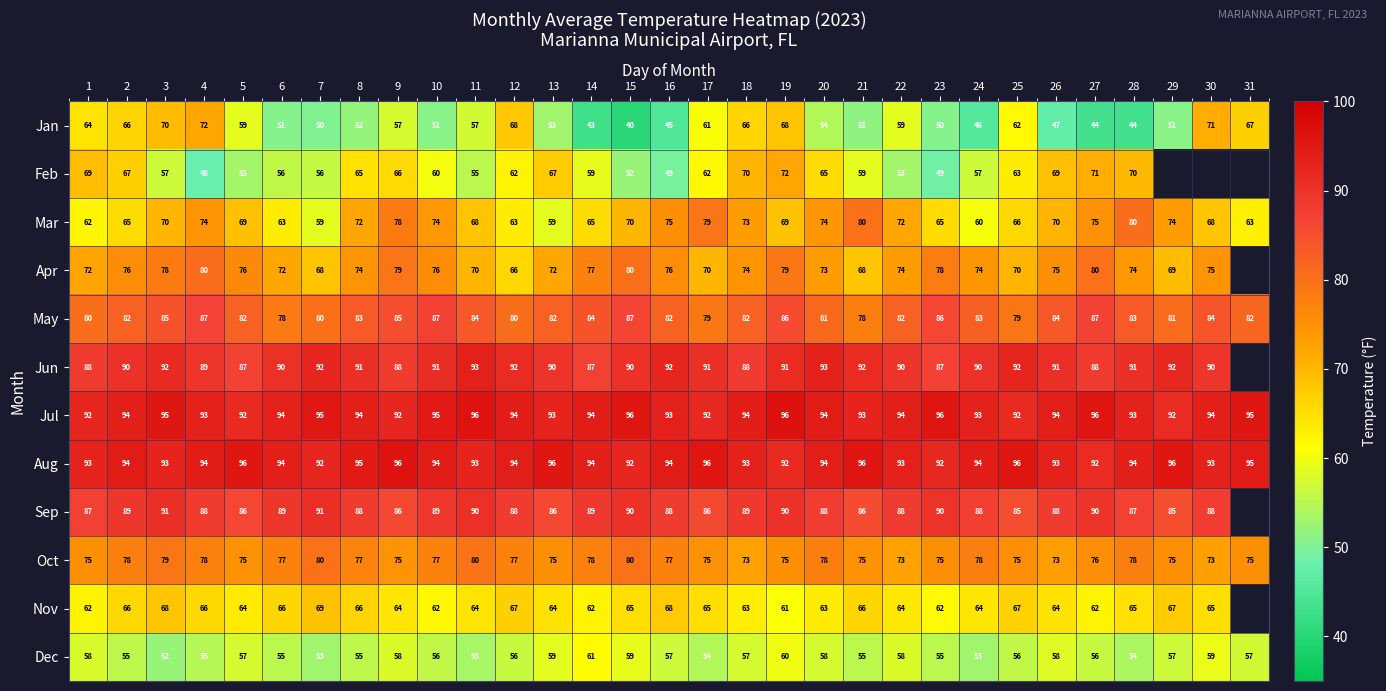

What is the difference between the highest and lowest values at 23?

47.0